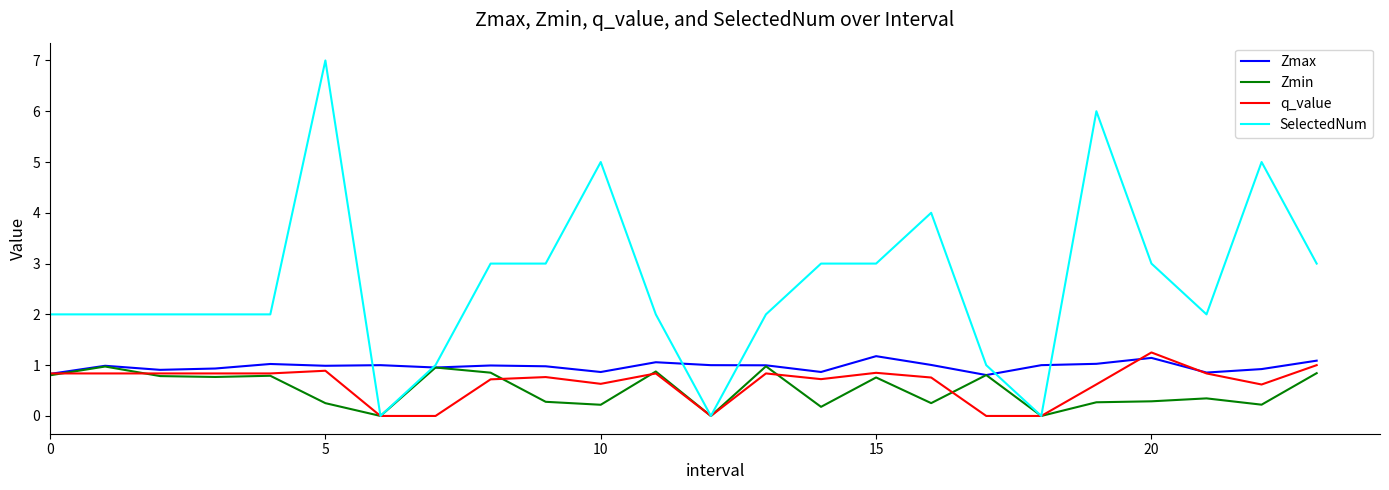

What is the greatest value displayed?

7.0